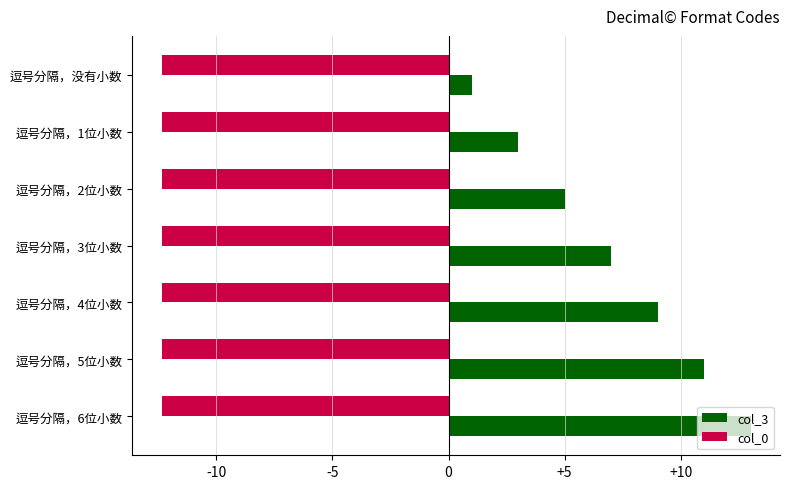

Rank the series by their average value, from lowest to highest.

col_0, col_3